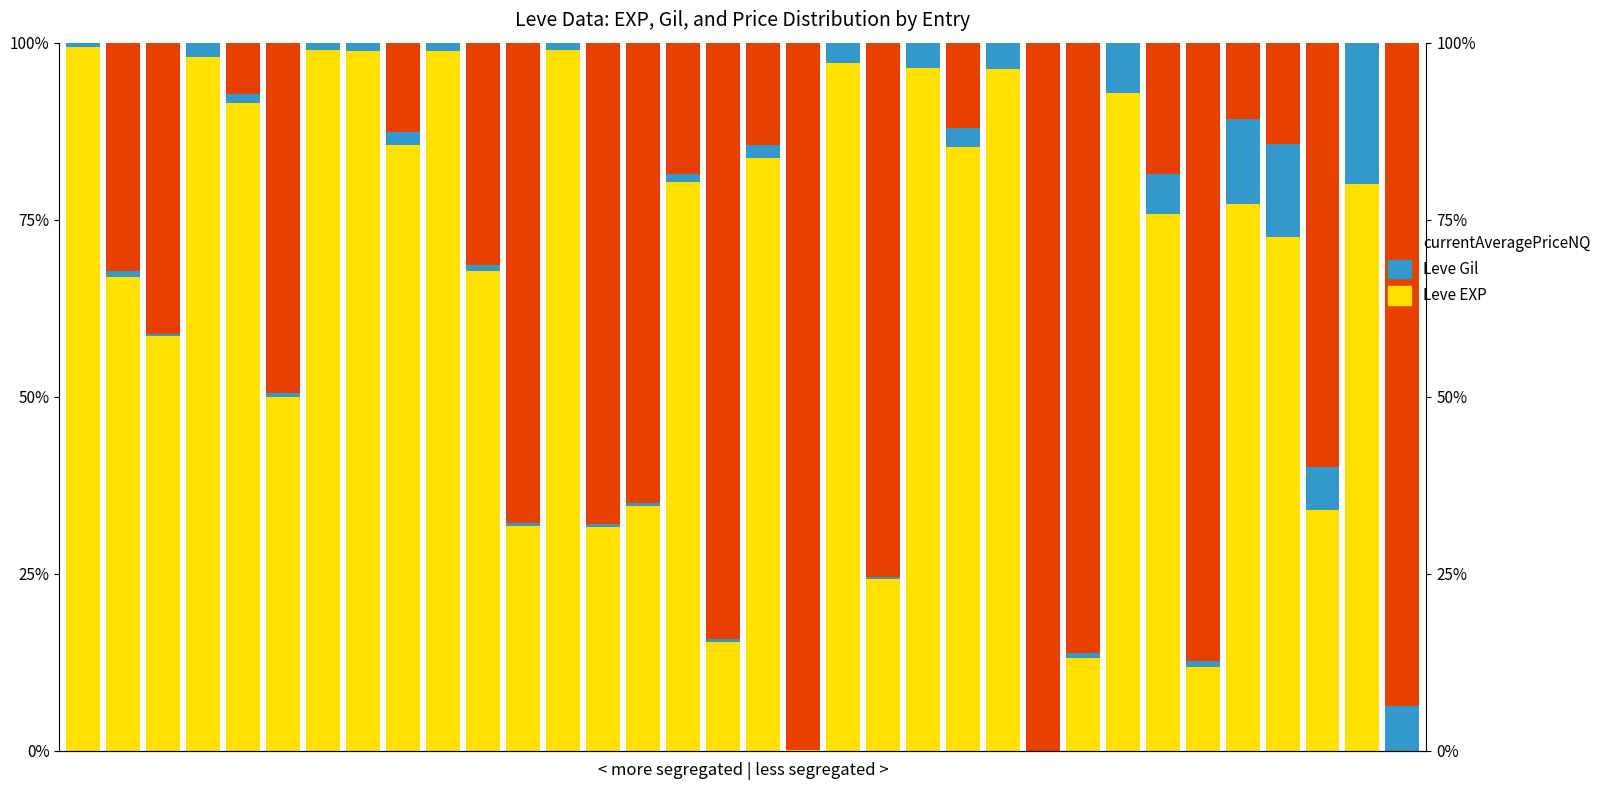

At which category is the sum across all series the highest?

14